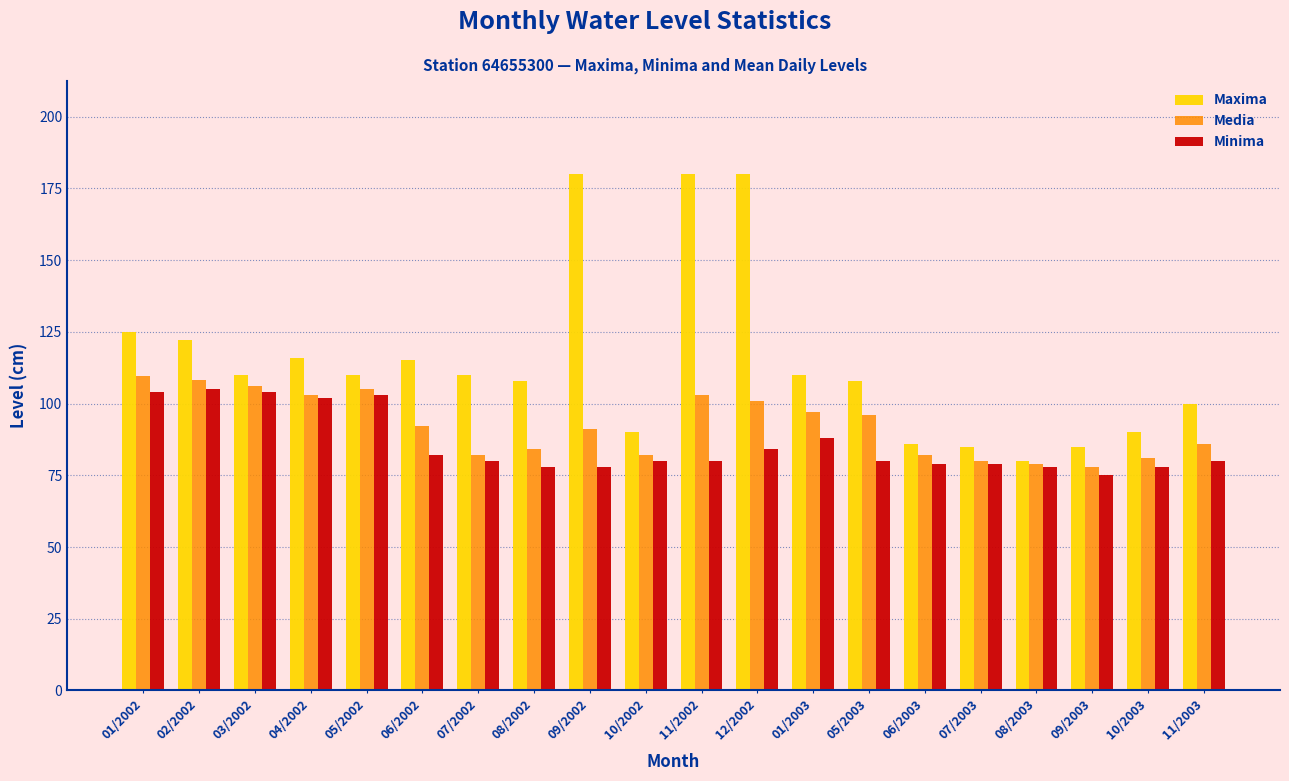

What is the spread (max minus min) of values at 07/2002?

30.0